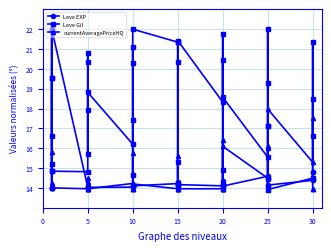

True or false: currentAveragePriceHQ has a value of 10.4 at 15.

False